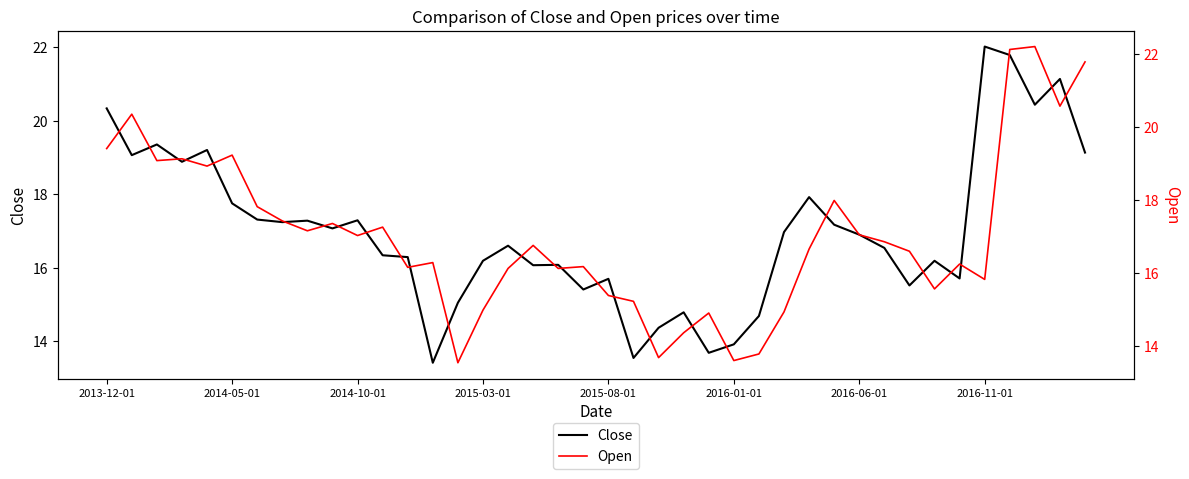

Which series ends up on top after the final intersection of Close and Open?

Open